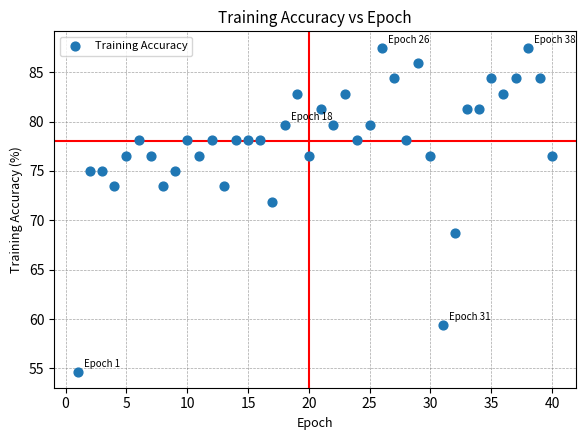

What Y value in the scatter plot is closest to 71?

71.9